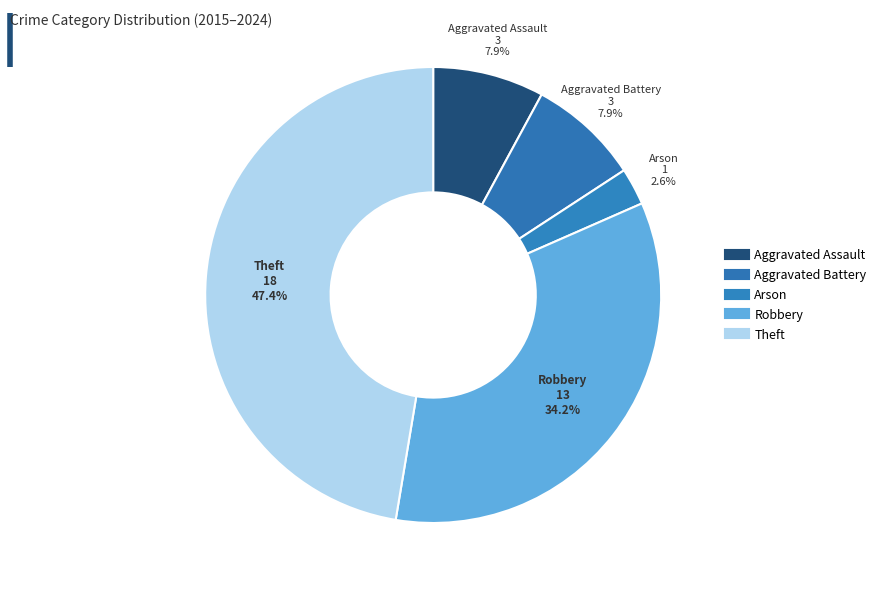

The Theft slice represents 53% of the pie. True or false?

False